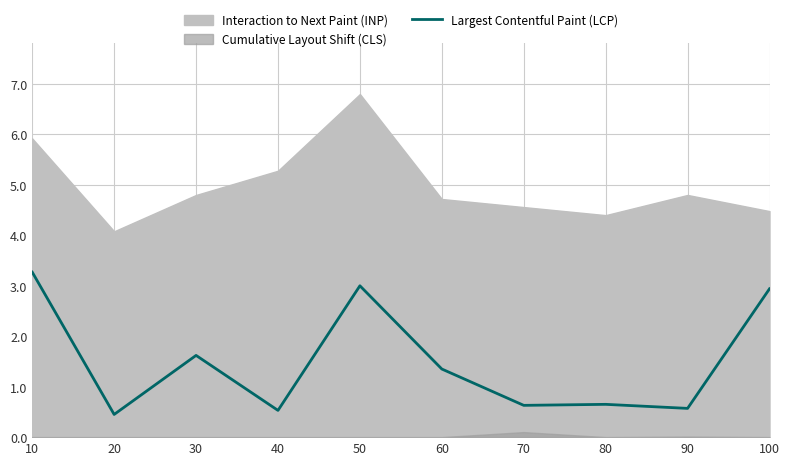

True or false: the data shows 1.4 at 60.

True